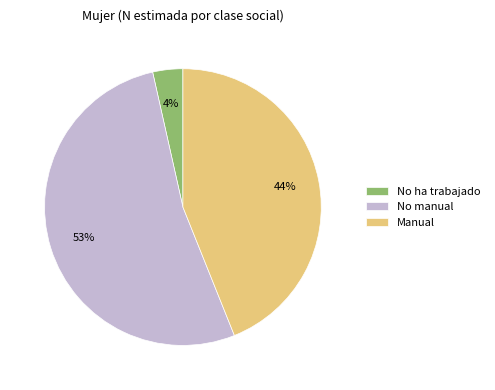

Do No manual and Manual together represent more than half of the pie?

Yes